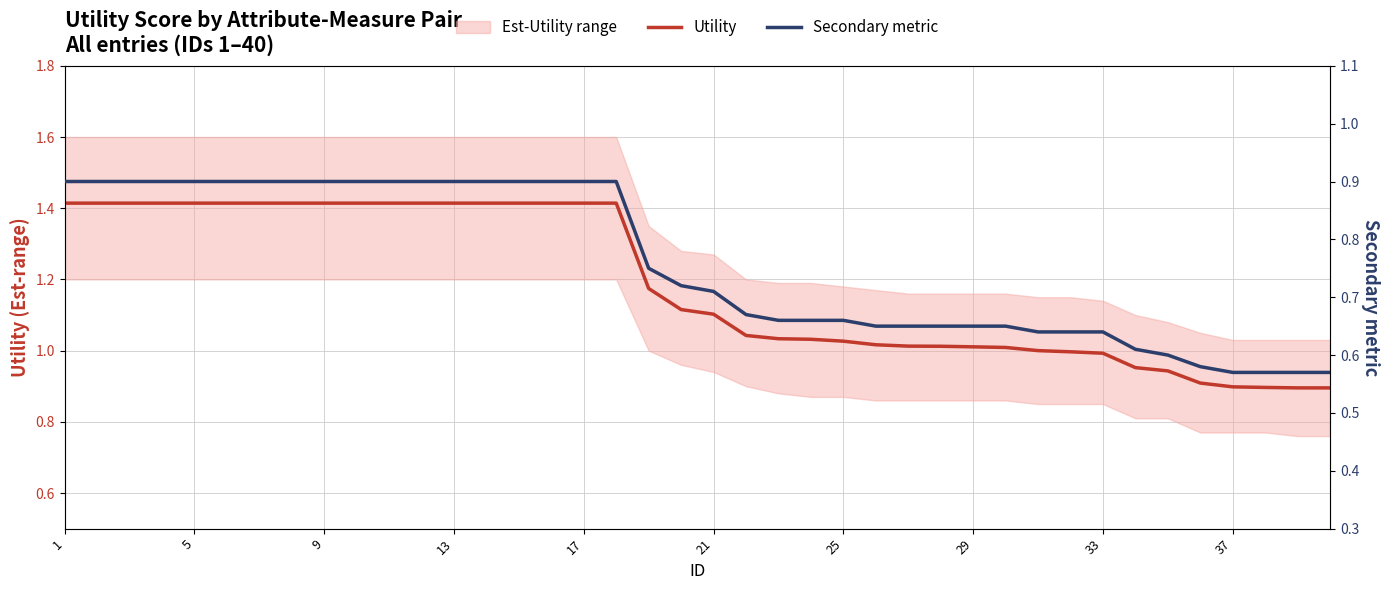

Which series has the largest range (max minus min)?

Utility